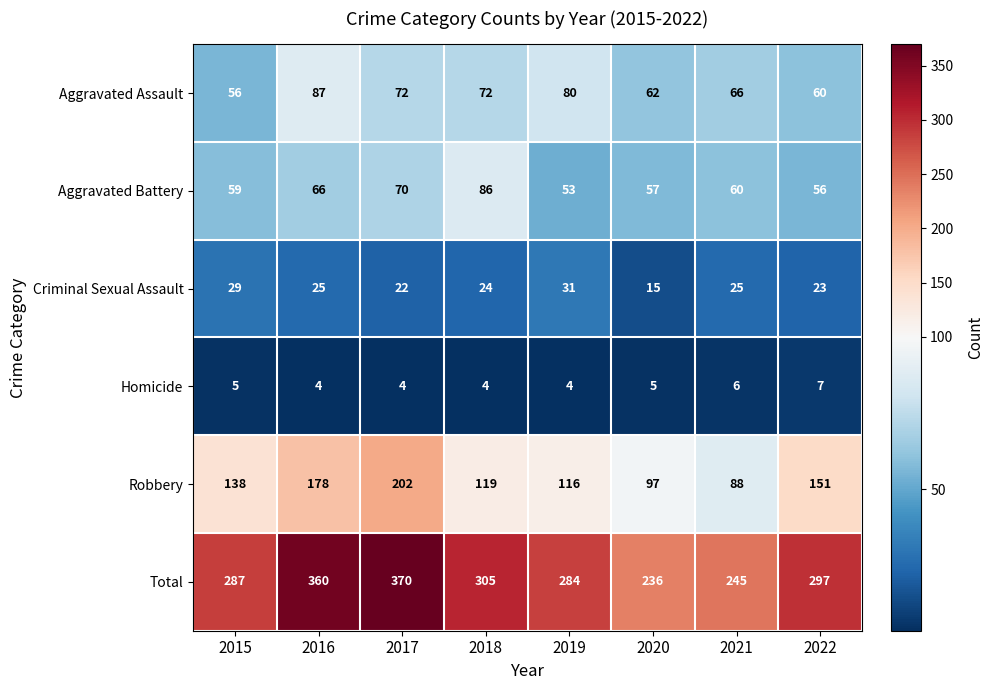

Rank the series by their maximum value, from highest to lowest.

Total, Robbery, Aggravated Assault, Aggravated Battery, Criminal Sexual Assault, Homicide